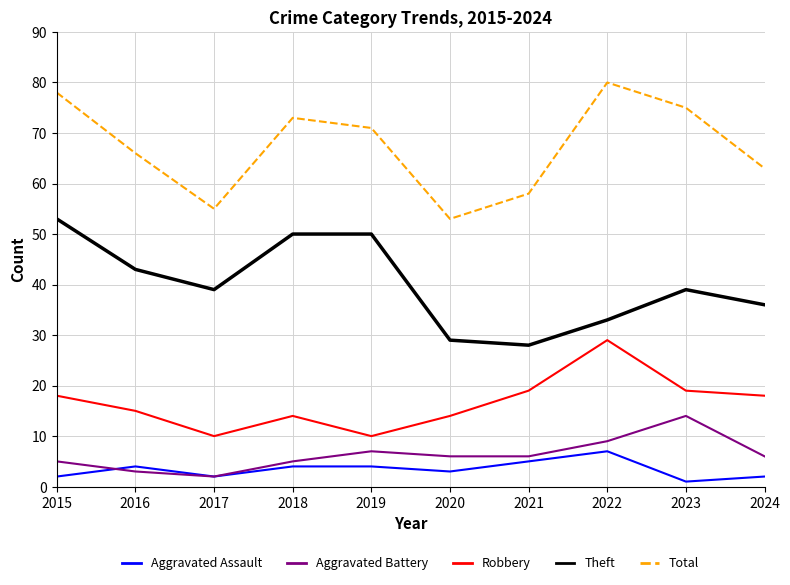

True or false: Robbery and Theft intersect in this chart.

False